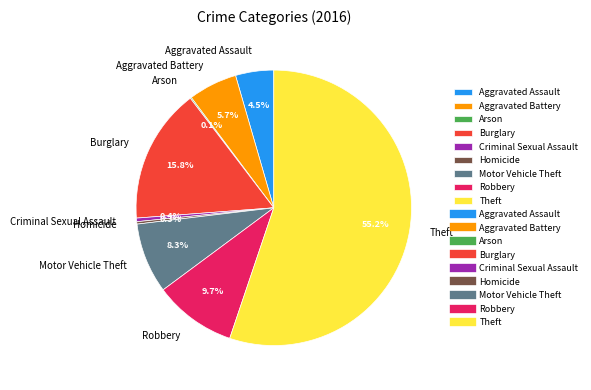

What is the ratio of the value at Aggravated Battery to the value at Theft?

0.1